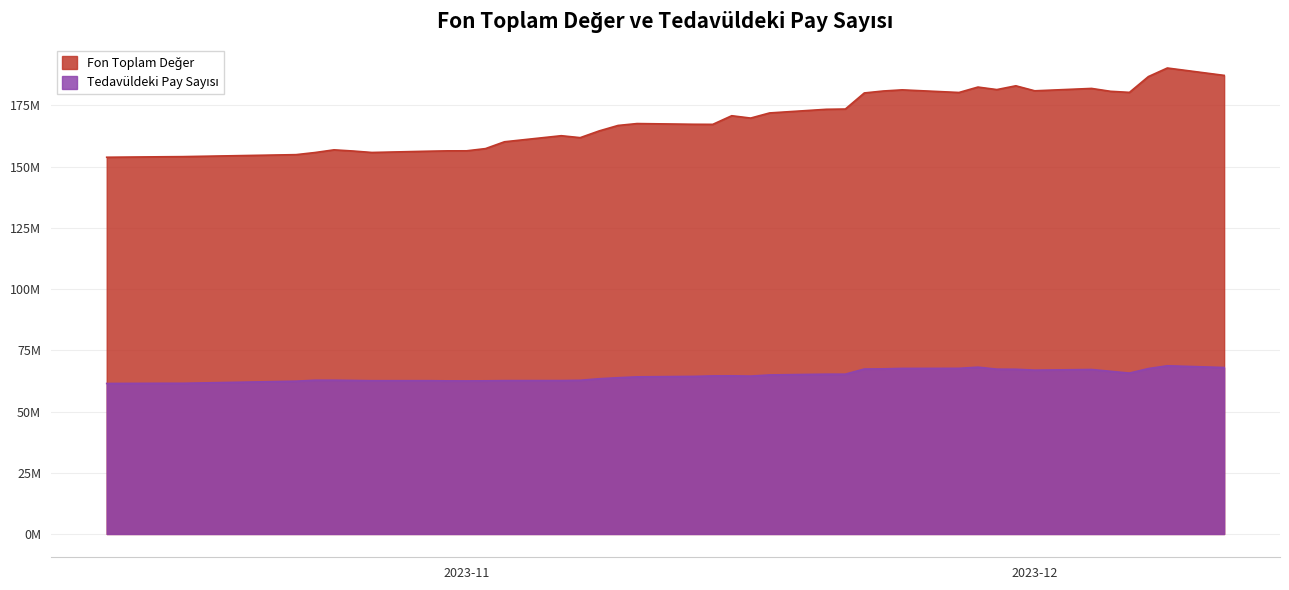

Which category has the highest value in the Fon Toplam Değer series?

2023-12-08